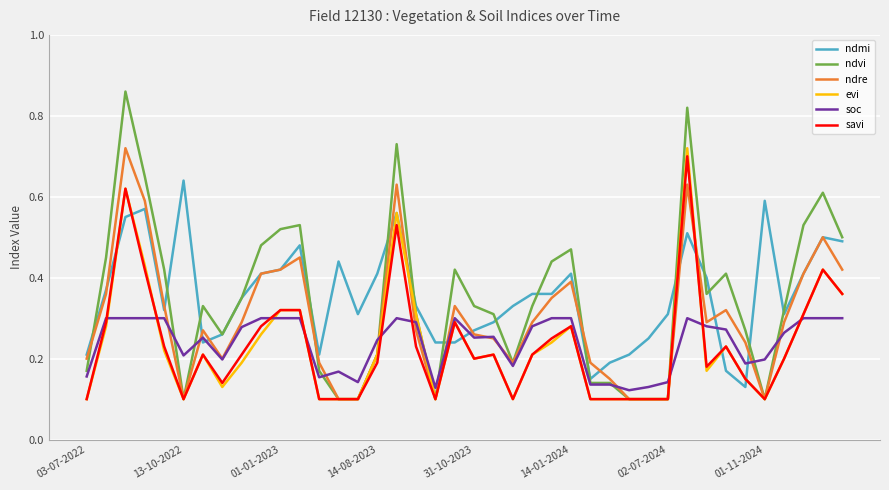

True or false: ndvi and ndmi intersect in this chart.

True